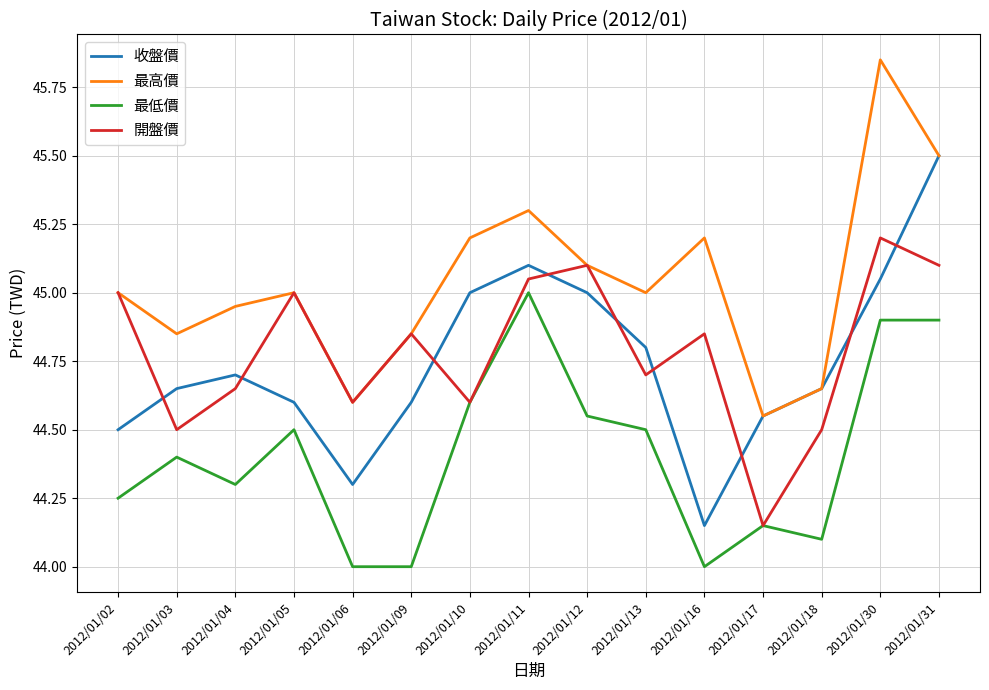

What is the total value across all series at 2012/01/30?

181.0